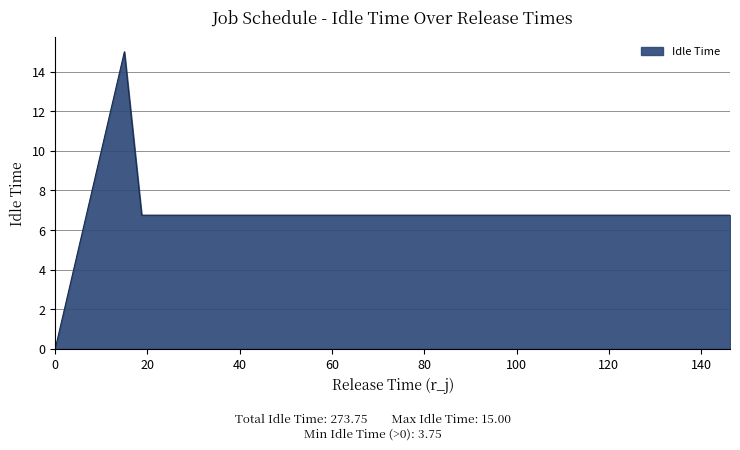

Does the chart display data point markers on the line(s)?

No